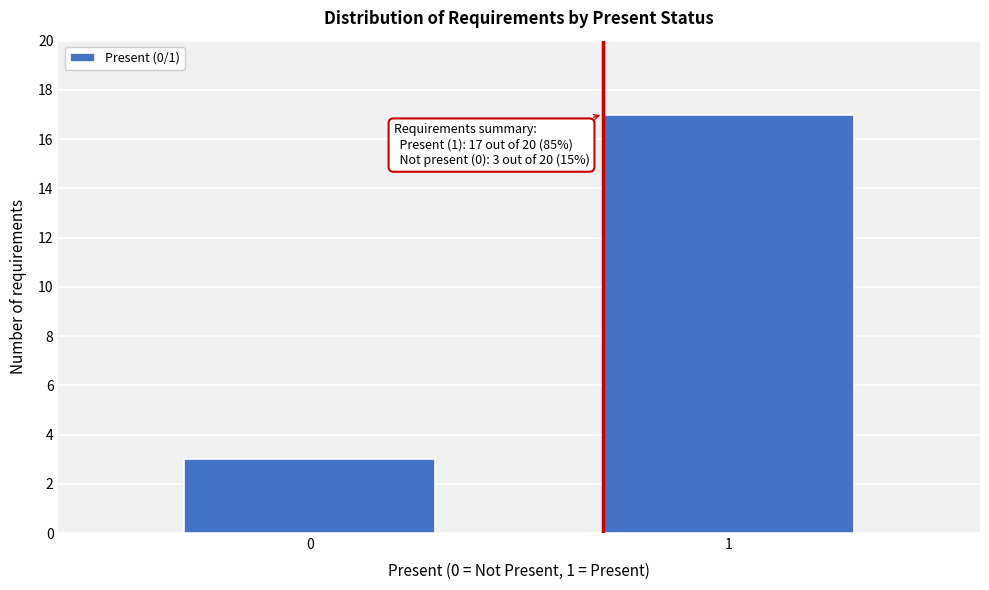

Reading left to right, transcribe all the data shown in this chart.

0=3	1=17